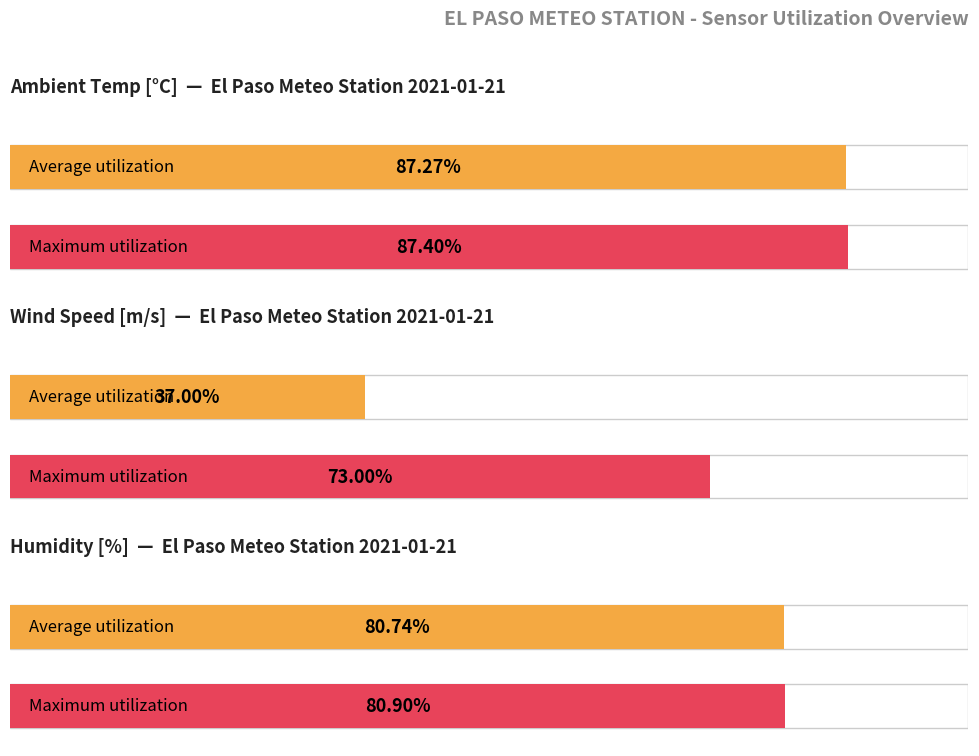

How many bars are there in each group?

6